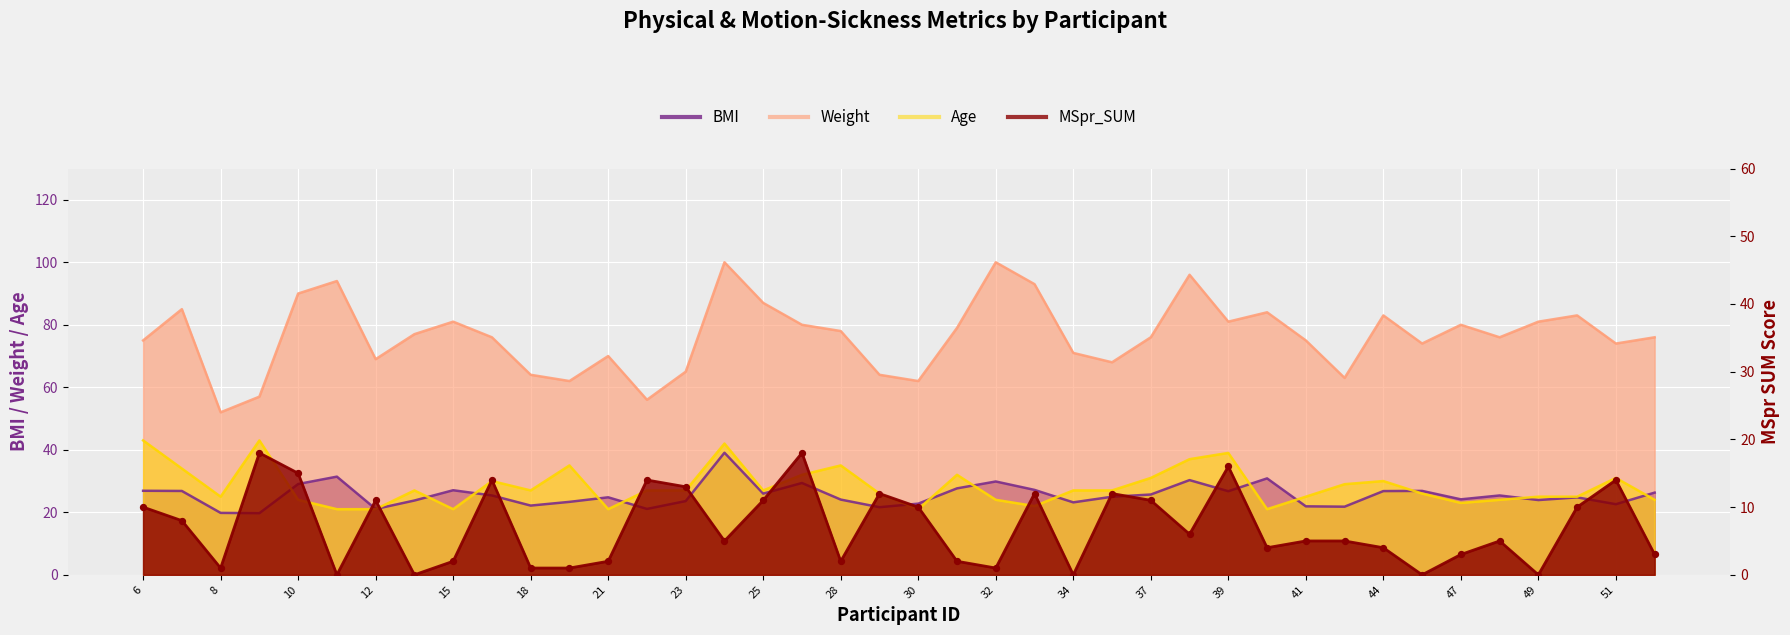

What are all the series names shown in the legend?

BMI, Weight, Age, MSpr_SUM